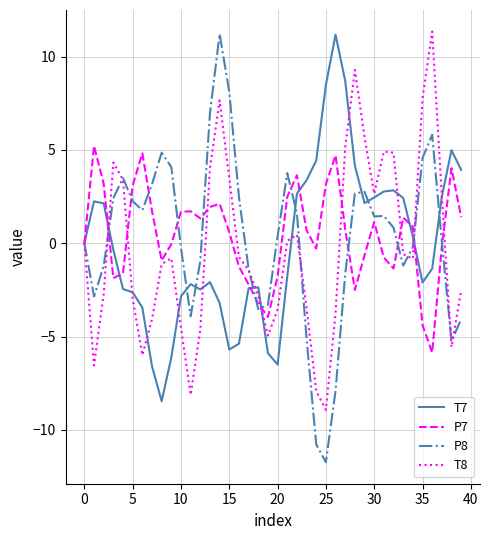

What is the maximum value for P7?

5.2